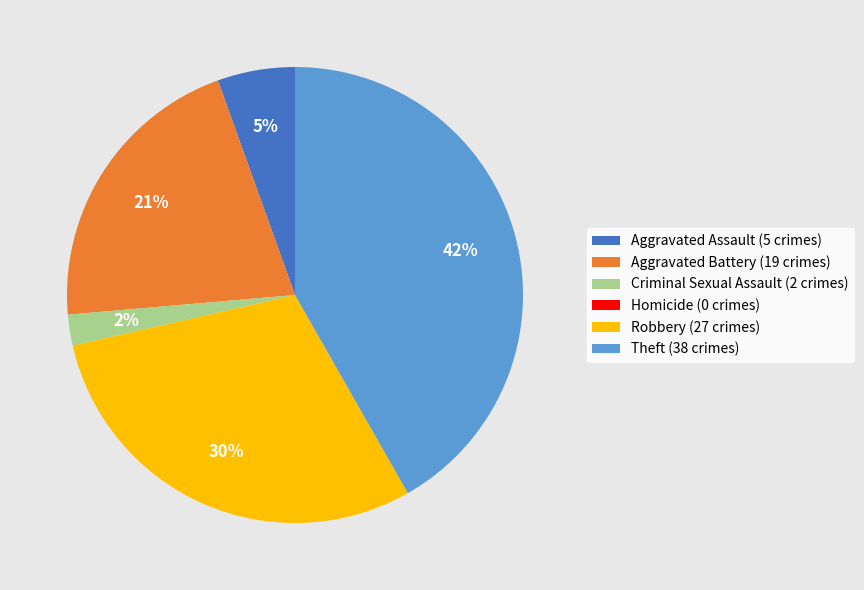

Which has a higher value, Aggravated Assault (5 crimes) or Robbery (27 crimes)?

Robbery (27 crimes)